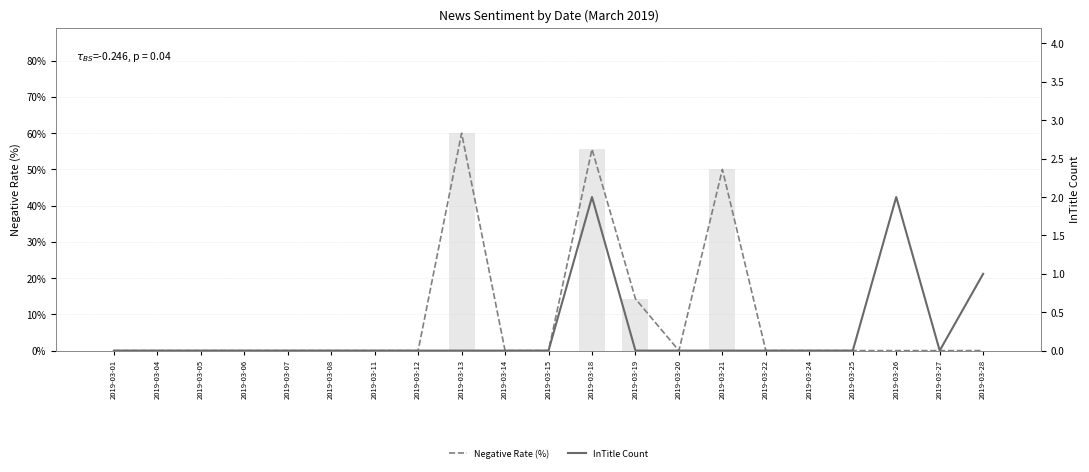

At which category is the sum across all series the highest?

2019-03-13